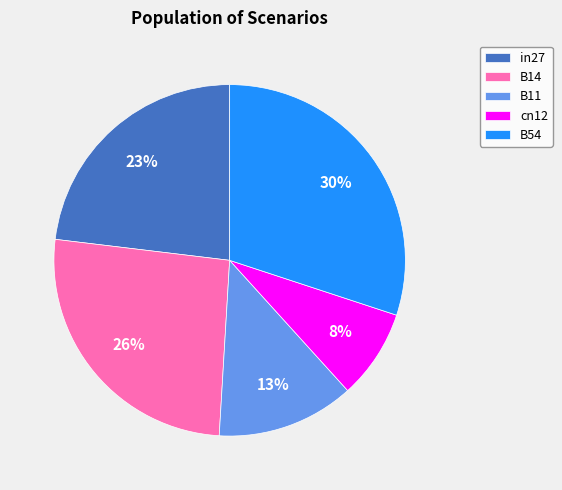

Combined, do B11 and cn12 account for over 50%?

No